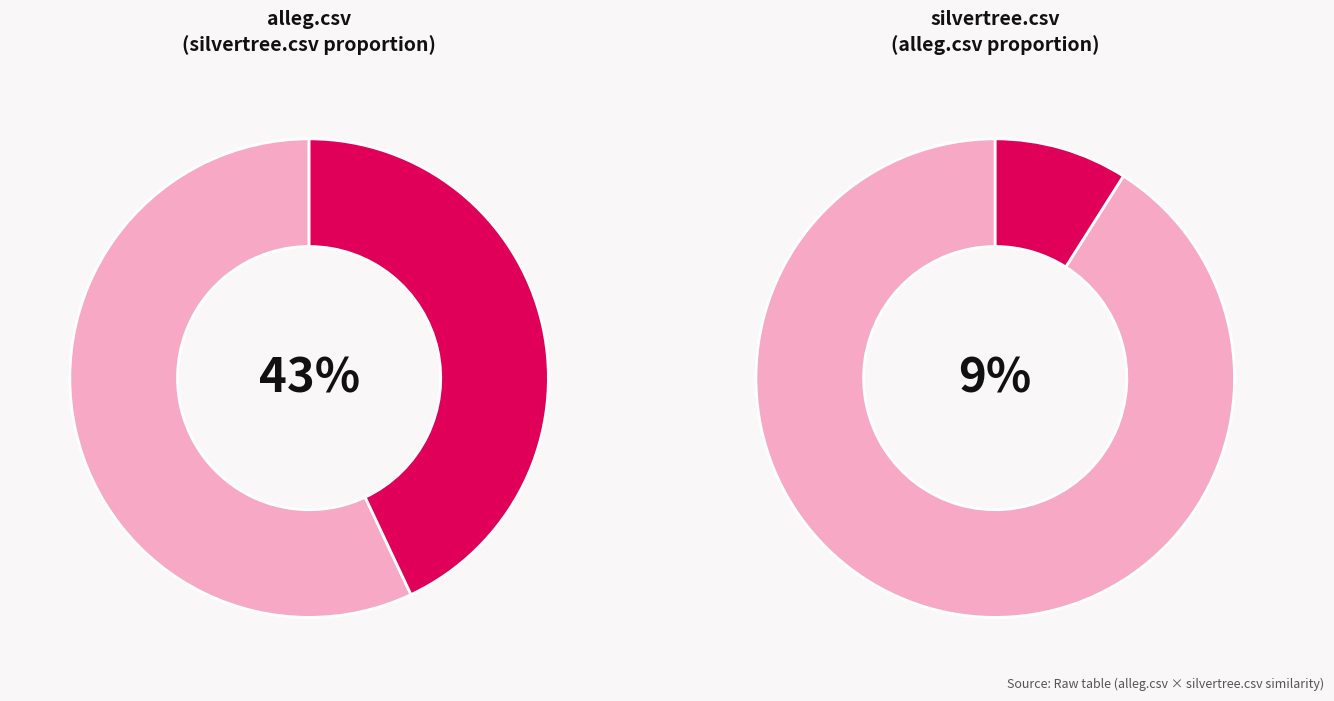

How many slices are in this pie chart?

2